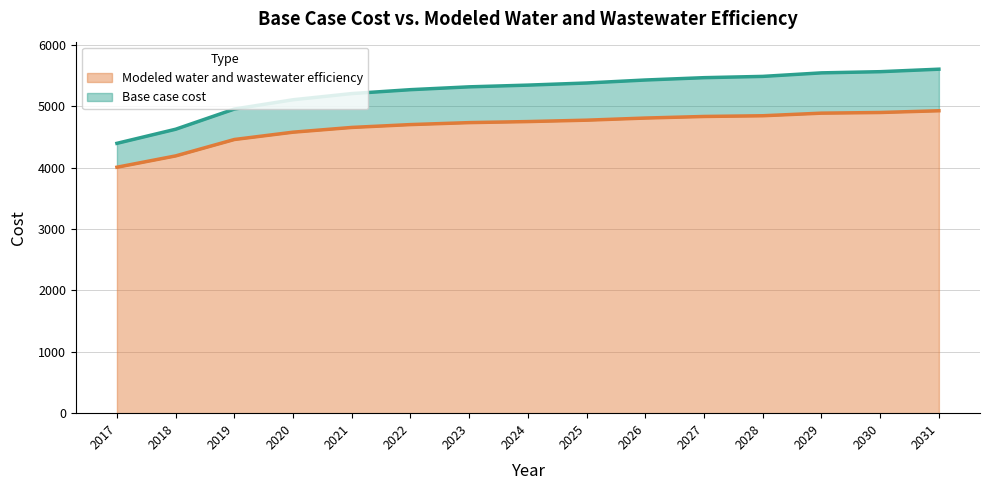

The value of Modeled water and wastewater efficiency at 2031 is 3014.4. True or false?

False